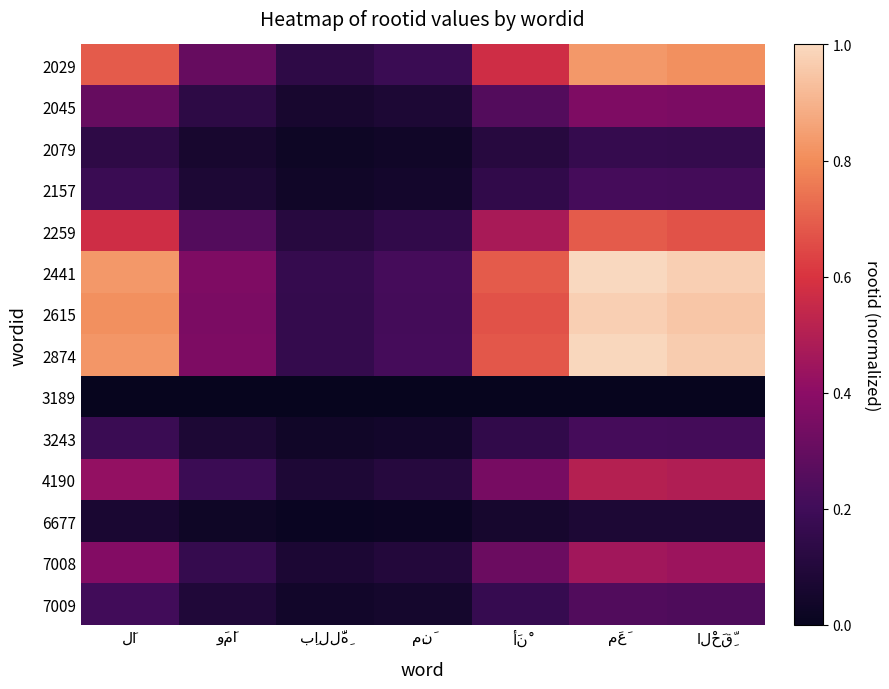

Reading right to left, list all the values displayed in this chart.

2029: الْحَقِّ=0.8	مَعَ=0.8	أَنْ=0.6	مِنَ=0.2	بِاللَّهِ=0.1	وَمَا=0.3	لَا=0.7
2045: الْحَقِّ=0.4	مَعَ=0.4	أَنْ=0.3	مِنَ=0.1	بِاللَّهِ=0.1	وَمَا=0.1	لَا=0.3
2079: الْحَقِّ=0.2	مَعَ=0.2	أَنْ=0.1	مِنَ=0.0	بِاللَّهِ=0.0	وَمَا=0.1	لَا=0.1
2157: الْحَقِّ=0.2	مَعَ=0.2	أَنْ=0.1	مِنَ=0.0	بِاللَّهِ=0.0	وَمَا=0.1	لَا=0.2
2259: الْحَقِّ=0.7	مَعَ=0.7	أَنْ=0.5	مِنَ=0.1	بِاللَّهِ=0.1	وَمَا=0.3	لَا=0.6
2441: الْحَقِّ=1.0	مَعَ=1.0	أَنْ=0.7	مِنَ=0.2	بِاللَّهِ=0.2	وَمَا=0.4	لَا=0.8
2615: الْحَقِّ=1.0	مَعَ=1.0	أَنْ=0.7	مِنَ=0.2	بِاللَّهِ=0.2	وَمَا=0.4	لَا=0.8
2874: الْحَقِّ=1.0	مَعَ=1.0	أَنْ=0.7	مِنَ=0.2	بِاللَّهِ=0.2	وَمَا=0.4	لَا=0.8
3189: الْحَقِّ=0.0	مَعَ=0.0	أَنْ=0.0	مِنَ=0.0	بِاللَّهِ=0.0	وَمَا=0.0	لَا=0.0
3243: الْحَقِّ=0.2	مَعَ=0.2	أَنْ=0.1	مِنَ=0.0	بِاللَّهِ=0.0	وَمَا=0.1	لَا=0.2
4190: الْحَقِّ=0.5	مَعَ=0.5	أَنْ=0.3	مِنَ=0.1	بِاللَّهِ=0.1	وَمَا=0.2	لَا=0.4
6677: الْحَقِّ=0.1	مَعَ=0.1	أَنْ=0.1	مِنَ=0.0	بِاللَّهِ=0.0	وَمَا=0.0	لَا=0.1
7008: الْحَقِّ=0.4	مَعَ=0.5	أَنْ=0.3	مِنَ=0.1	بِاللَّهِ=0.1	وَمَا=0.2	لَا=0.4
7009: الْحَقِّ=0.2	مَعَ=0.2	أَنْ=0.2	مِنَ=0.1	بِاللَّهِ=0.0	وَمَا=0.1	لَا=0.2